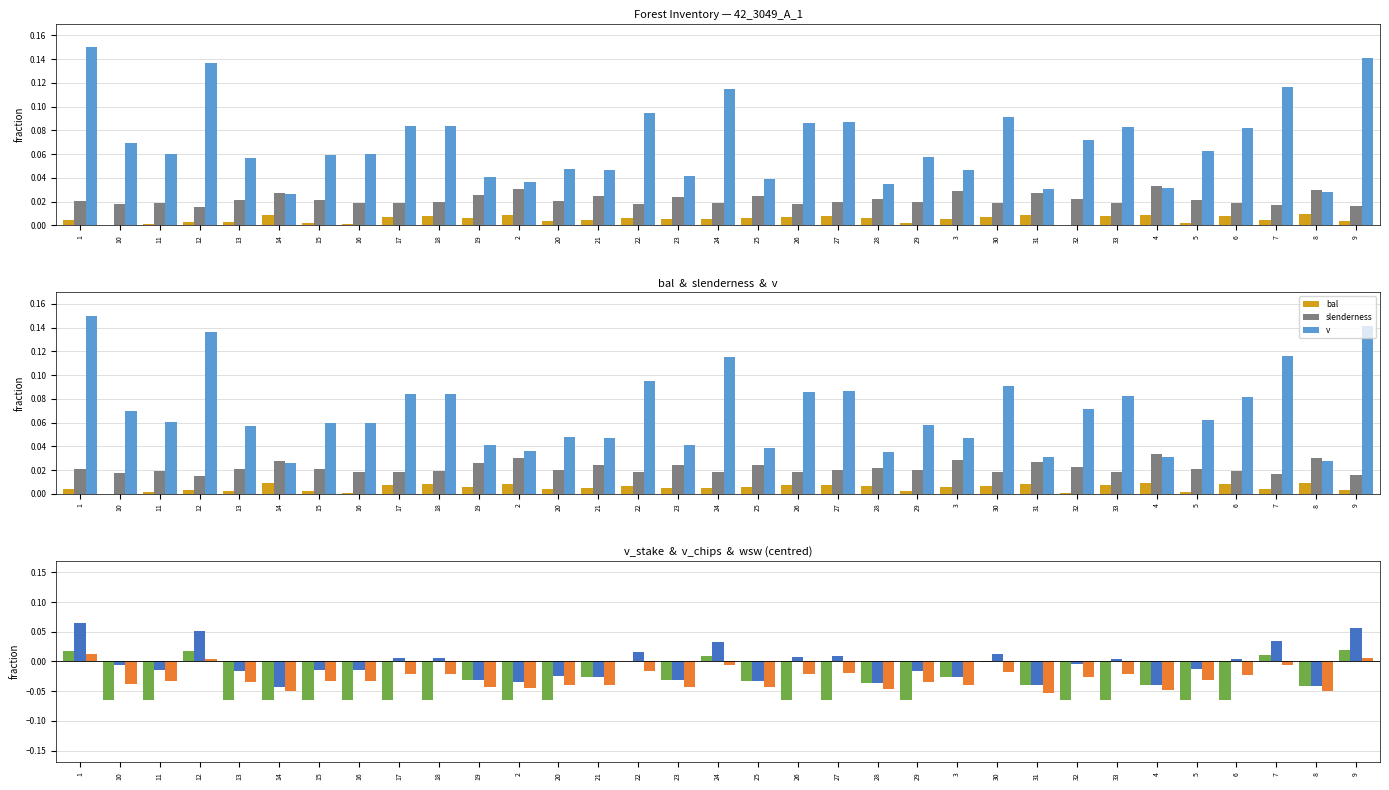

Which category has the lowest value across all series?

10